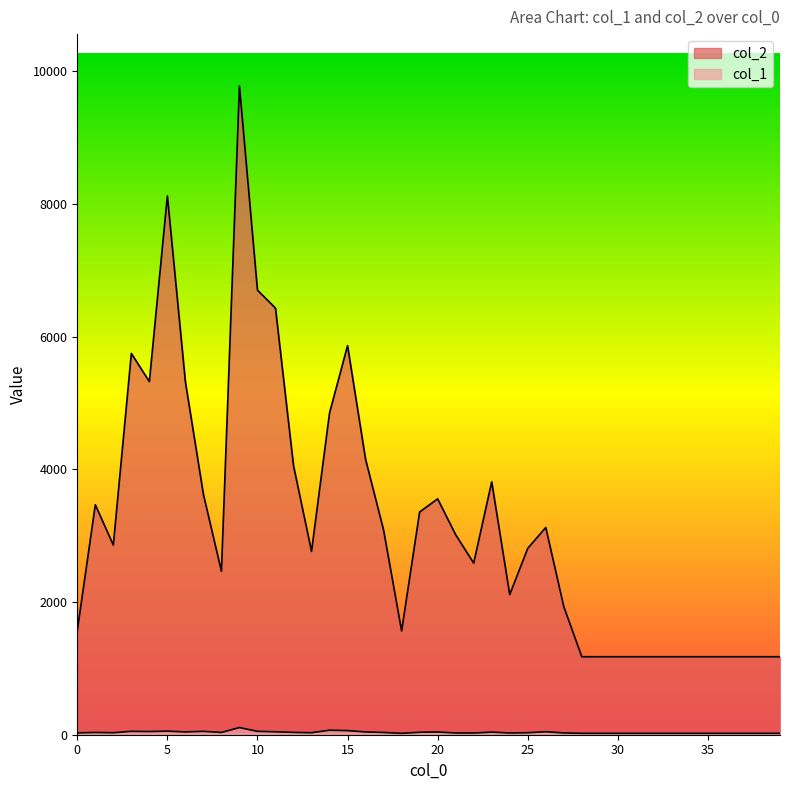

What is the value of the col_1 point at the 16th from the left?

62